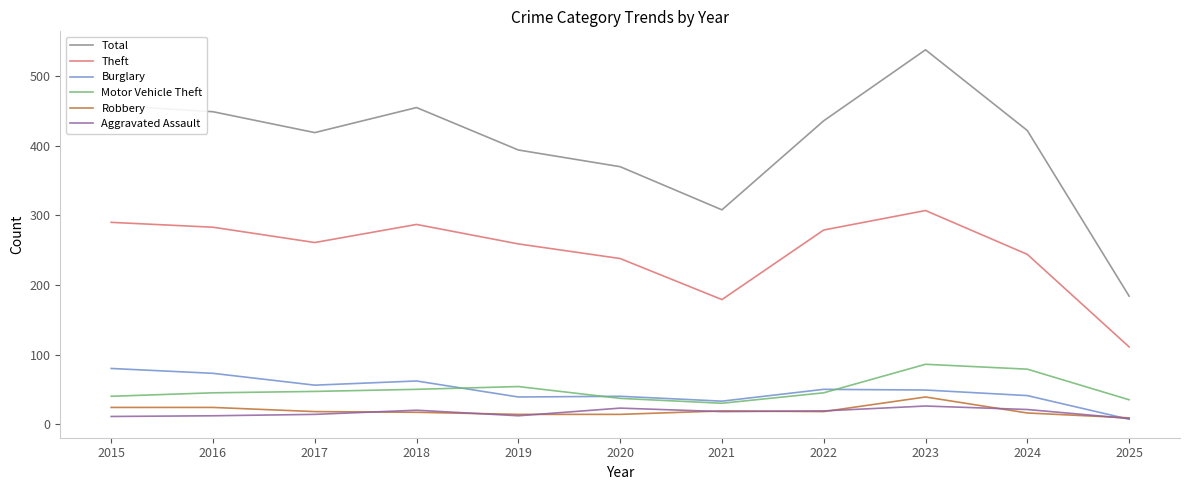

Where is Theft nearest to the value 209?

2020